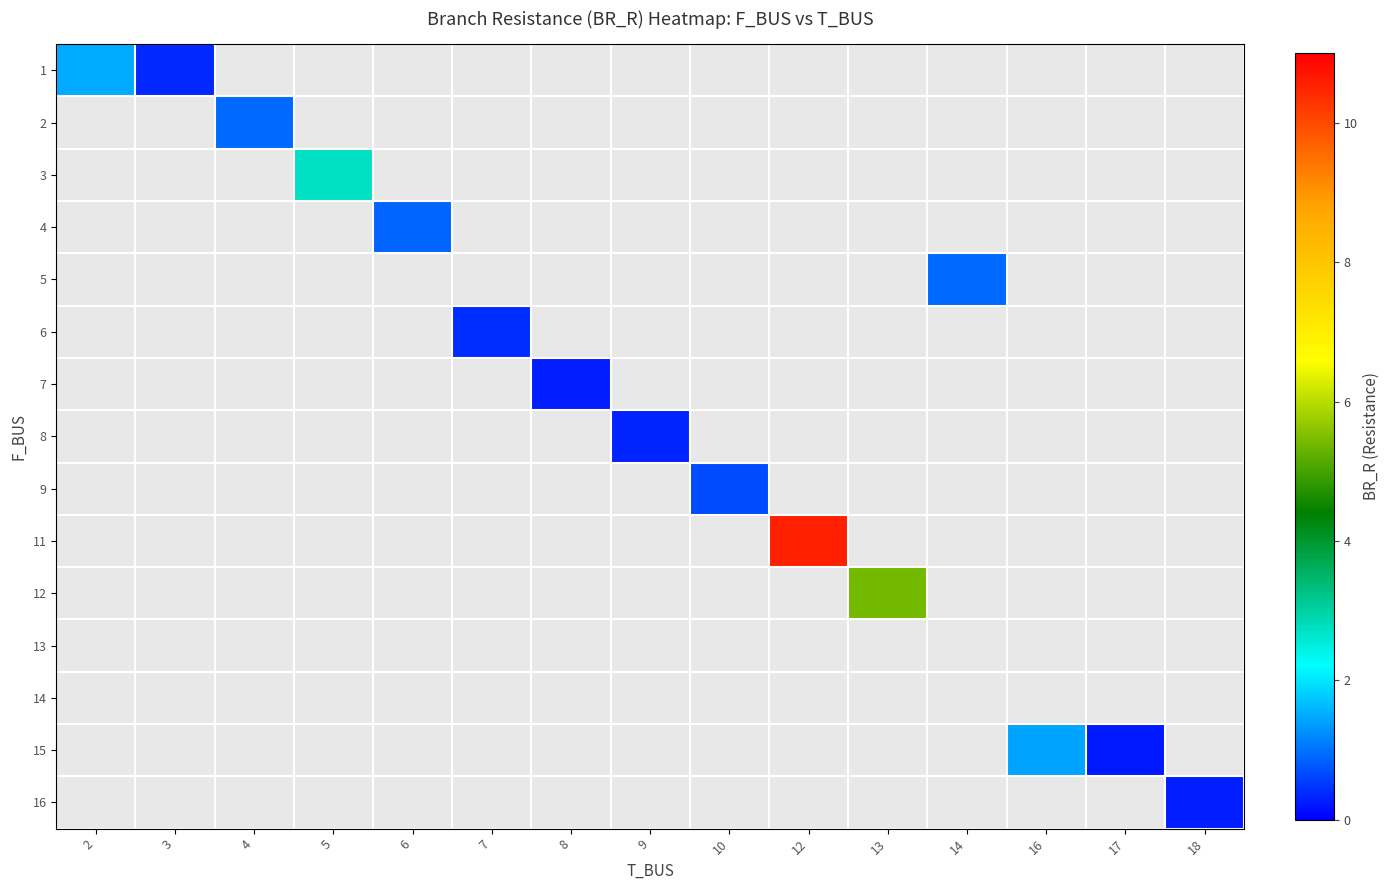

At how many categories does at least one series exceed 1?

5